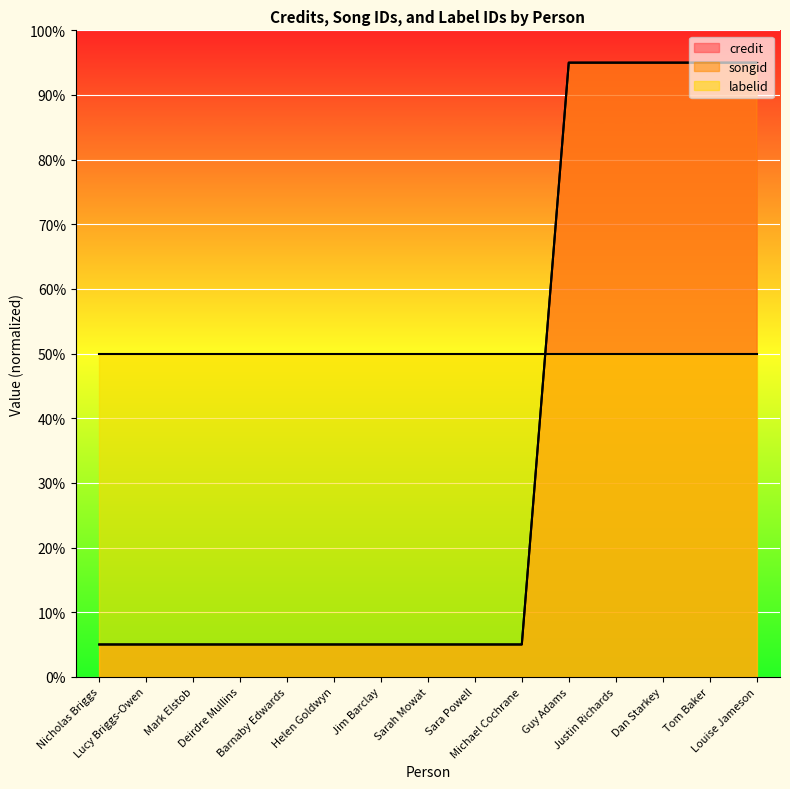

What position from the right is Michael Cochrane?

6